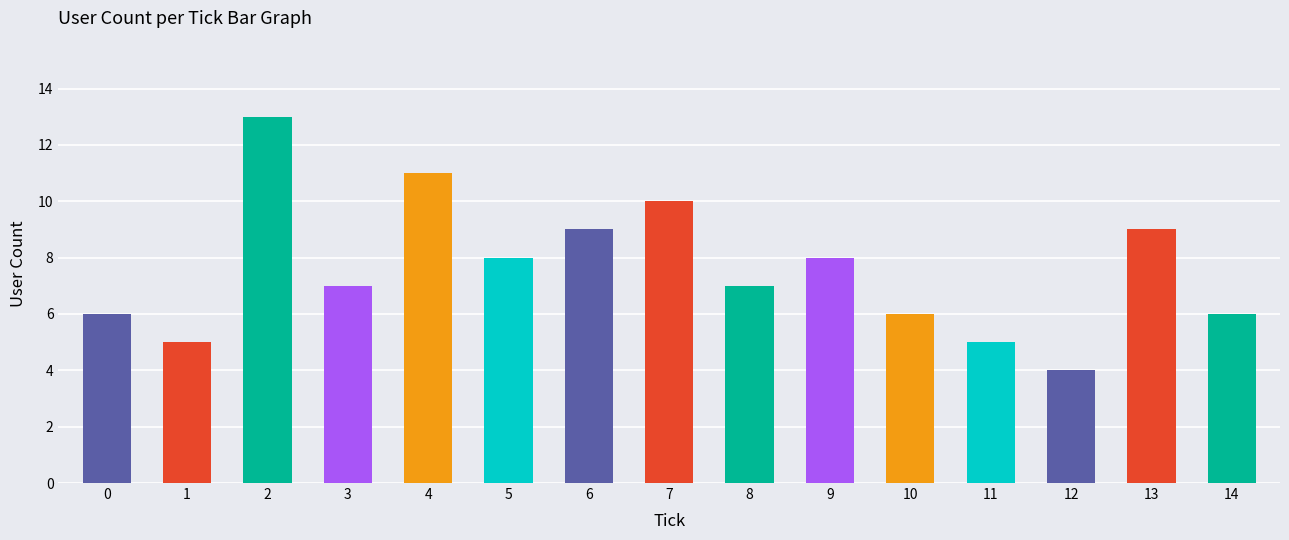

What is the ratio of the value at 11 to the value at 9?

0.6